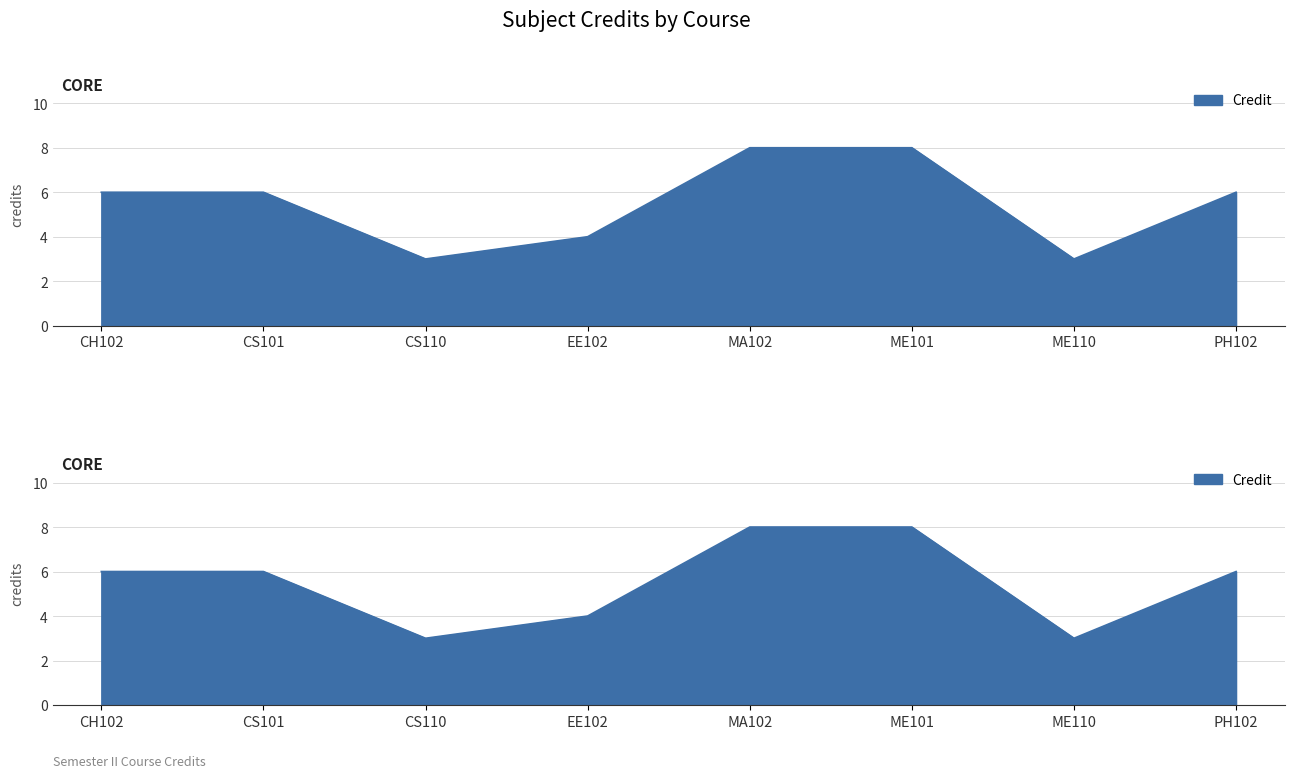

What is the sum of all values?

44